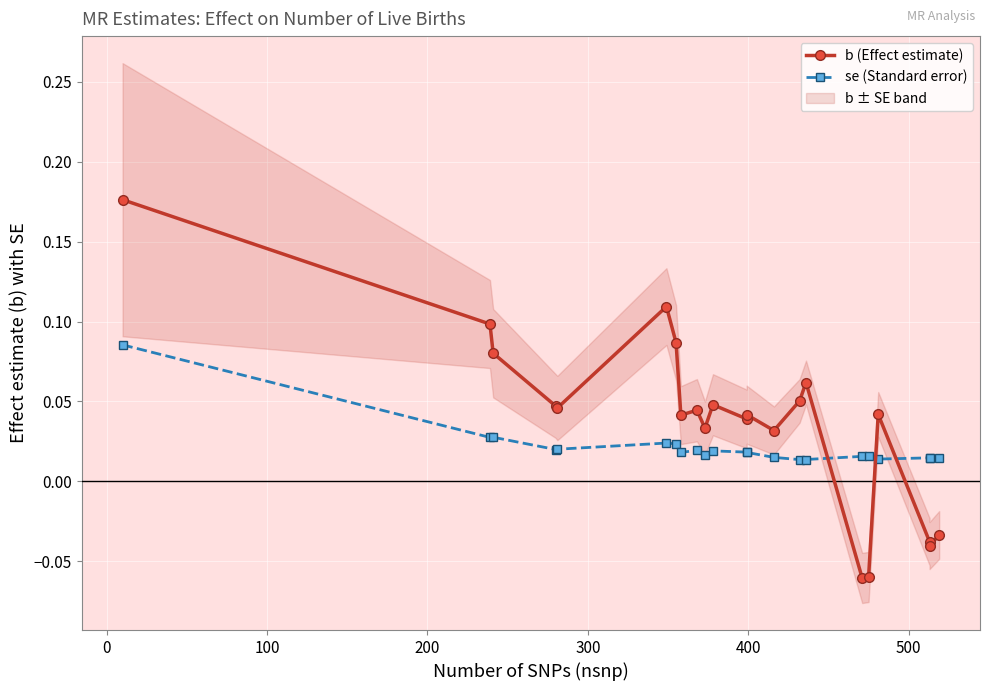

What are all the series names shown in the legend?

b (Effect estimate), se (Standard error)